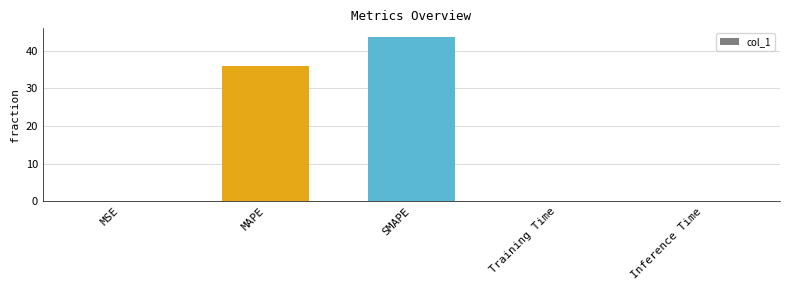

Between SMAPE and MSE, which is larger?

SMAPE